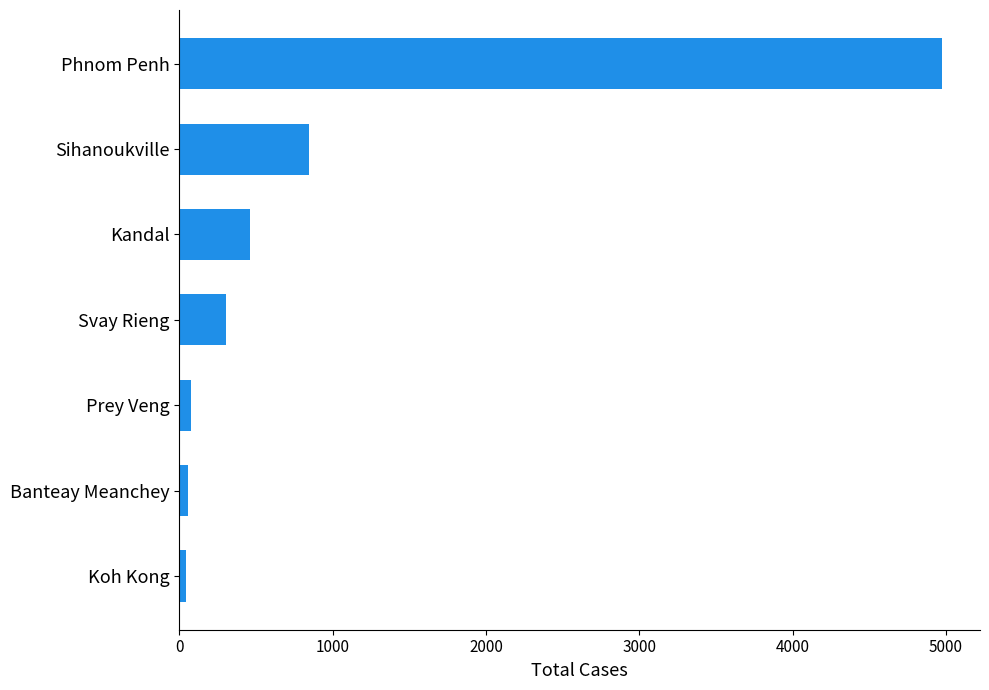

What is the sum of all values?

6770